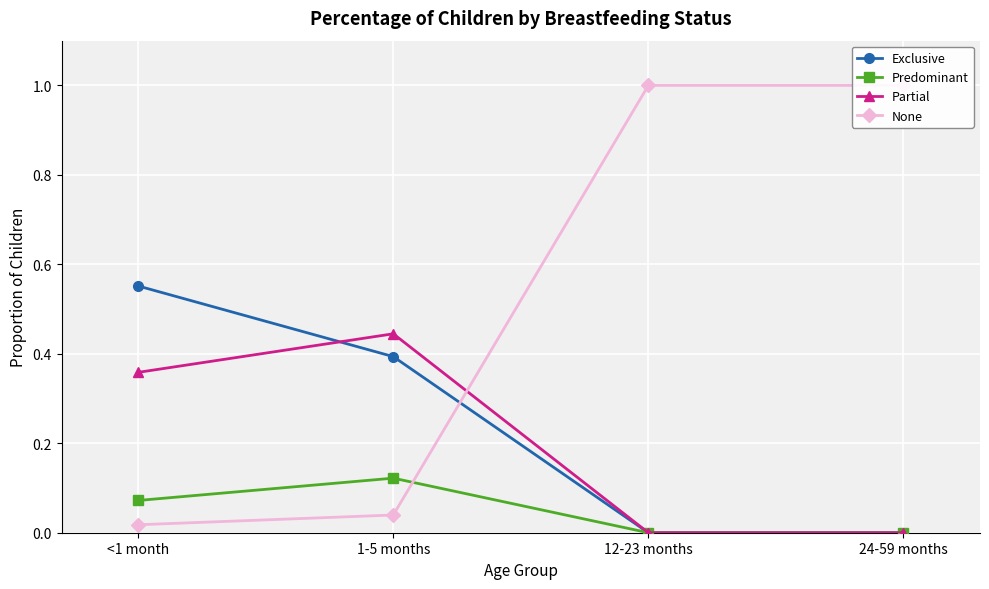

What is the greatest value displayed?

1.0